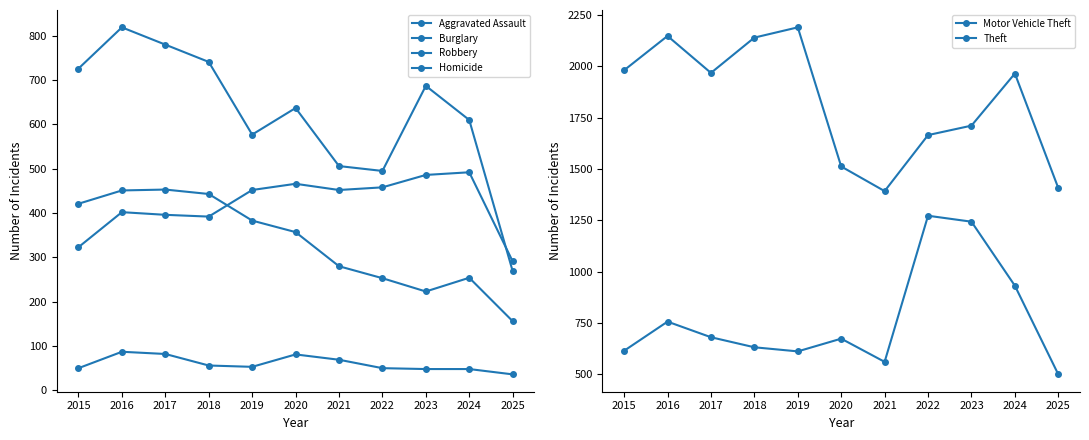

Reading left to right, extract all data points from this chart.

Aggravated Assault: 323	402	396	392	452	466	452	458	486	492	291
Burglary: 421	451	453	443	383	357	280	253	223	254	156
Robbery: 726	819	780	741	577	637	506	495	687	610	269
Homicide: 50	87	82	56	53	81	69	50	48	48	36
Motor Vehicle Theft: 614	756	680	631	611	673	560	1272	1243	931	499
Theft: 1981	2148	1968	2140	2190	1512	1392	1665	1711	1965	1407